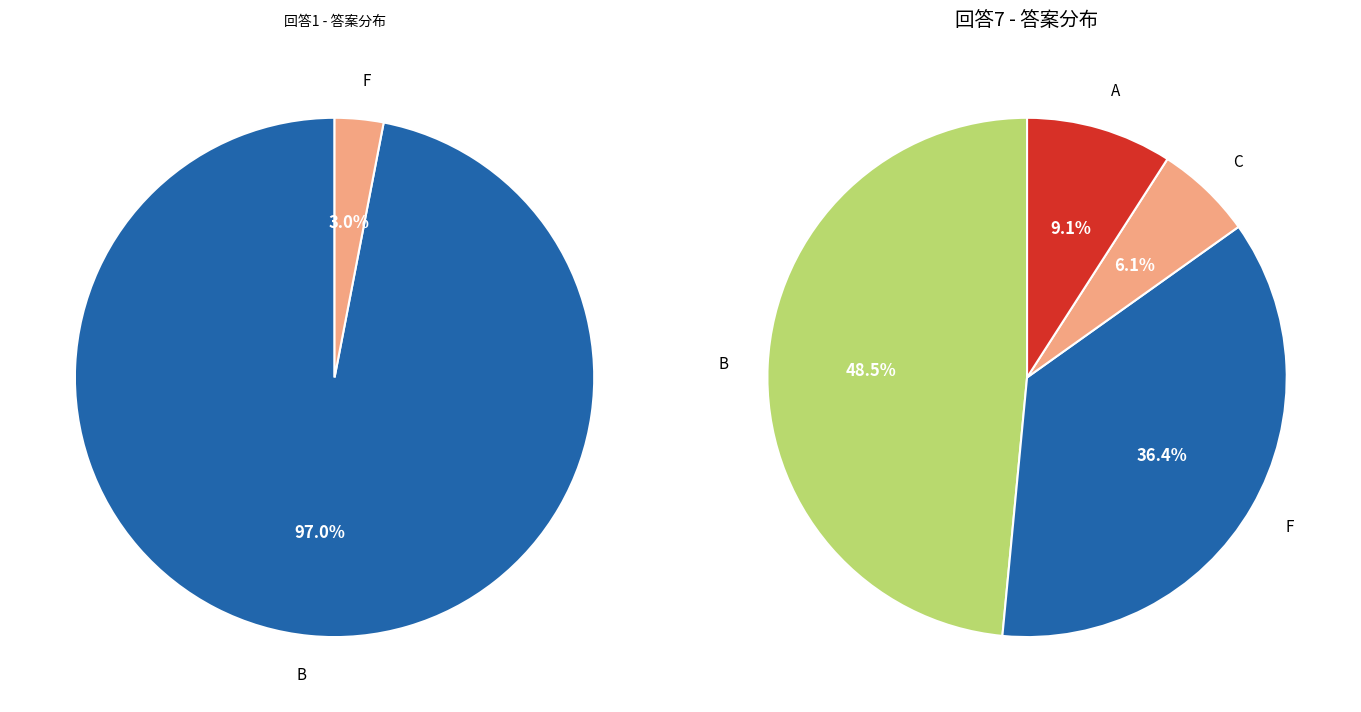

How many segments does this pie chart have?

2